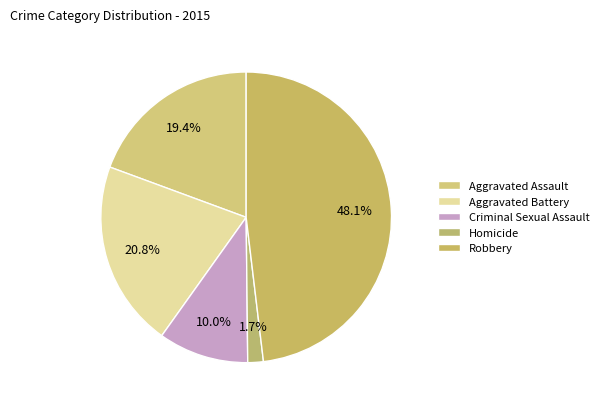

How many segments does this pie chart have?

5